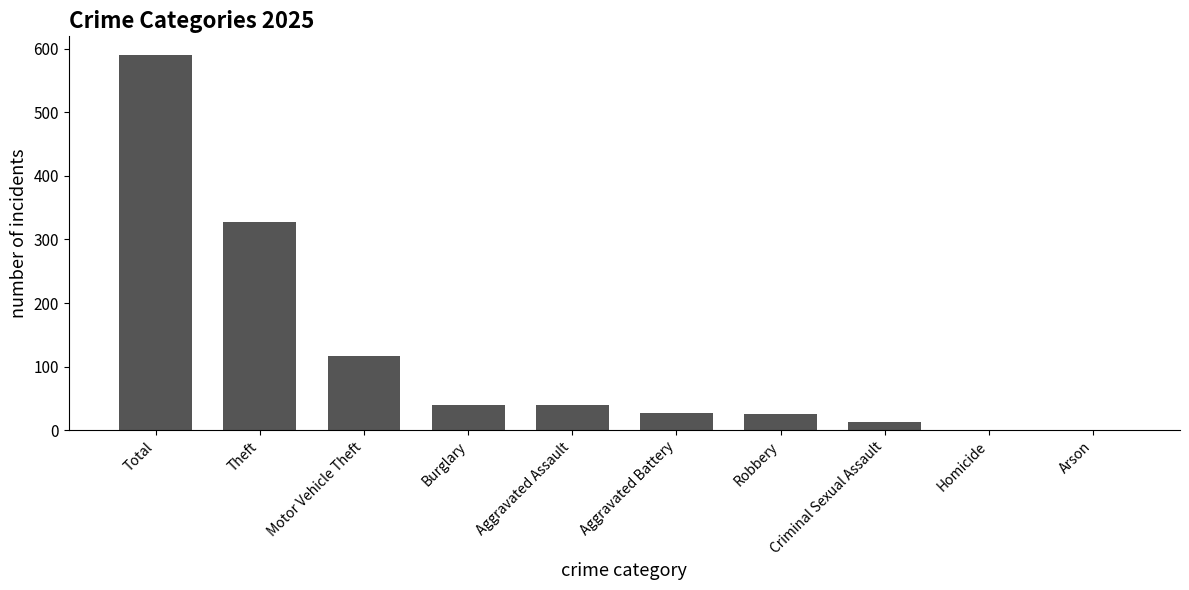

What is the change in value from Burglary to Arson?

-39